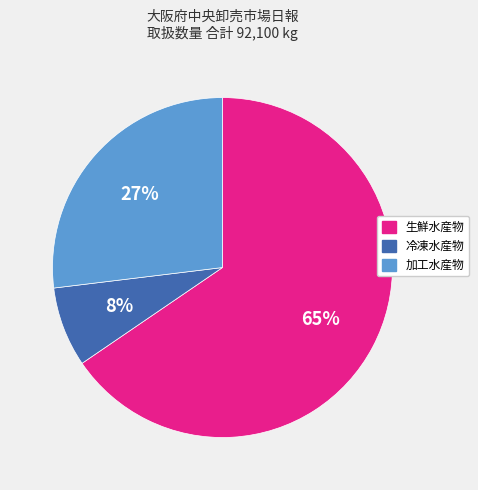

To the nearest percent, what is the combined percentage of 生鮮水産物 and 冷凍水産物?

73%